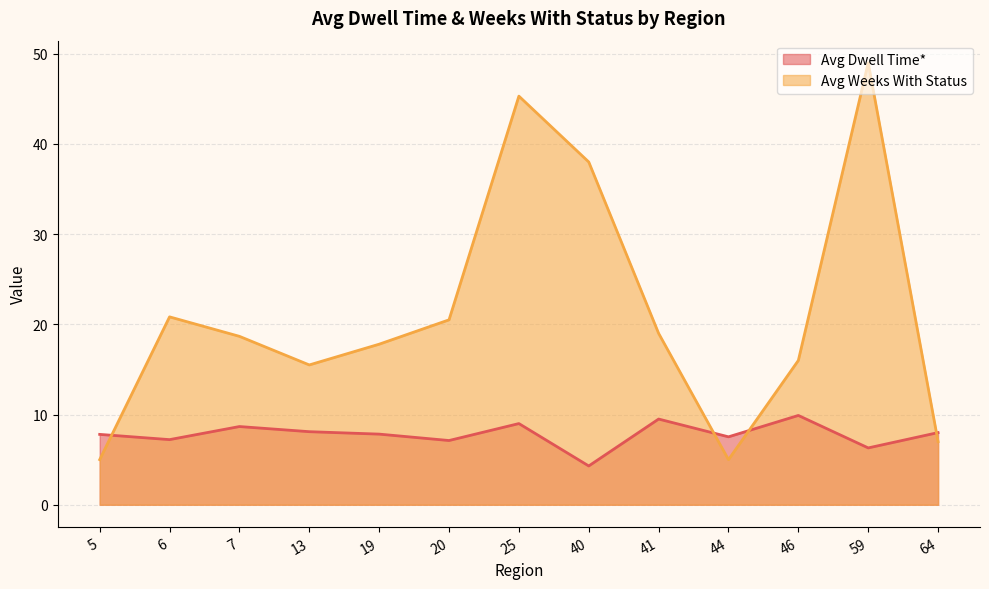

In Avg Weeks With Status, how many points are higher than both neighbors (excluding endpoints)?

3